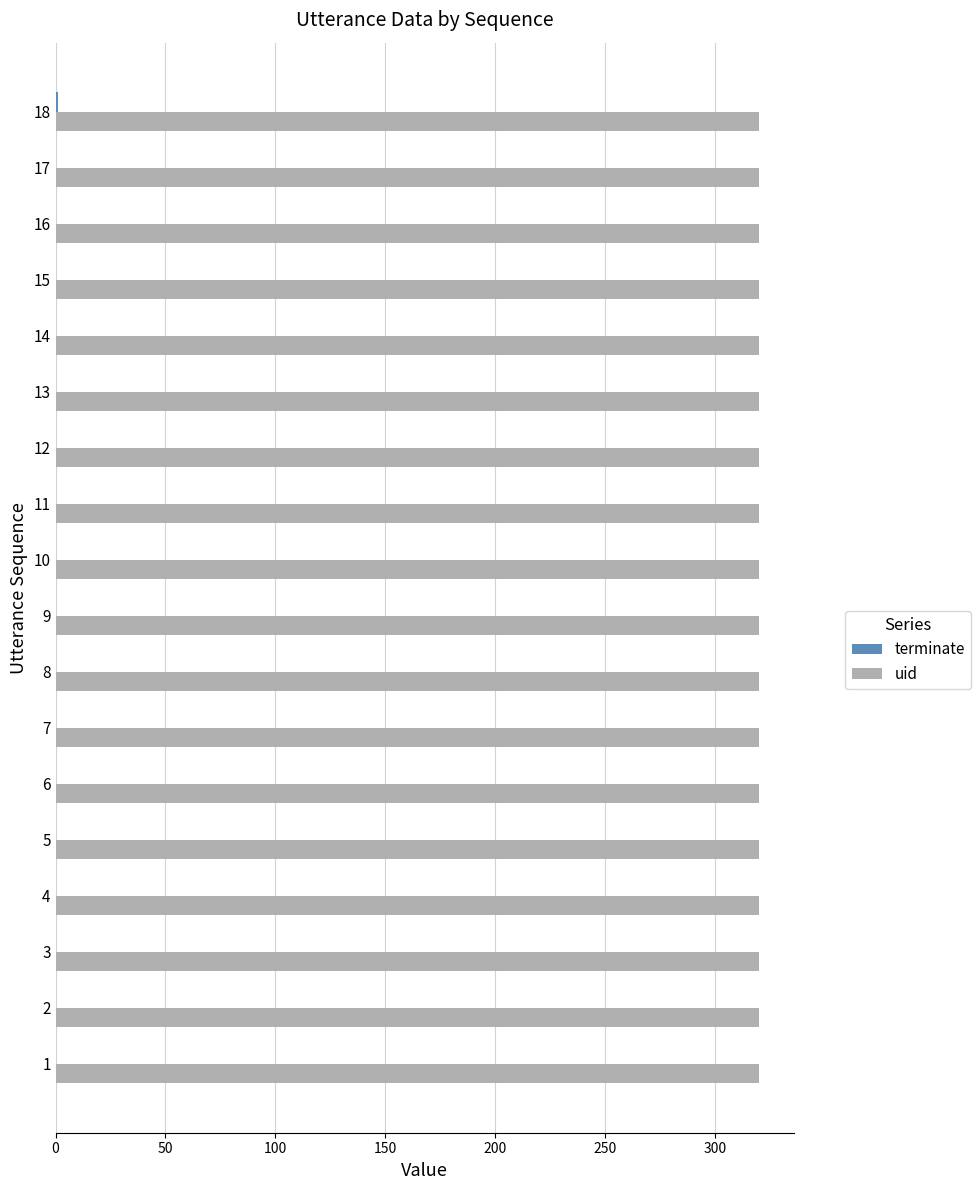

The value of uid at 16 is 320. True or false?

True